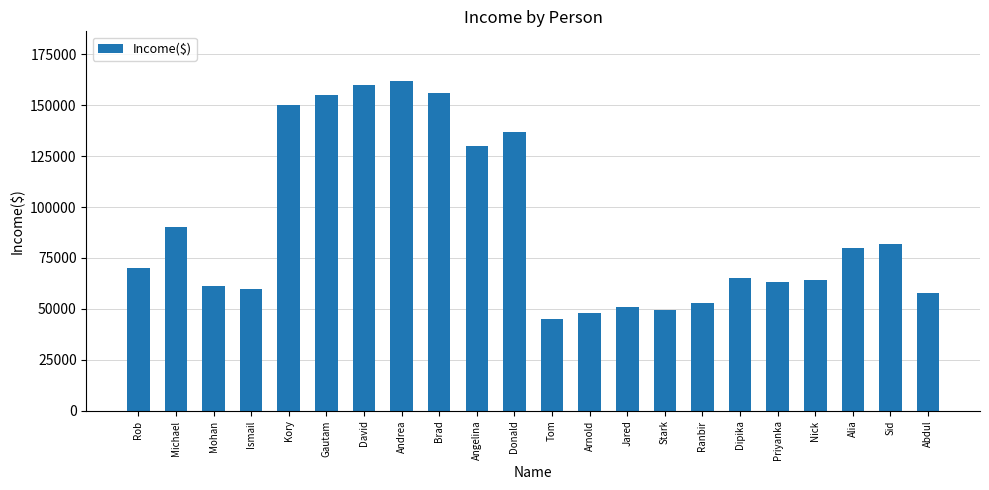

The chart shows a value of 60000 at Ismail. True or false?

True